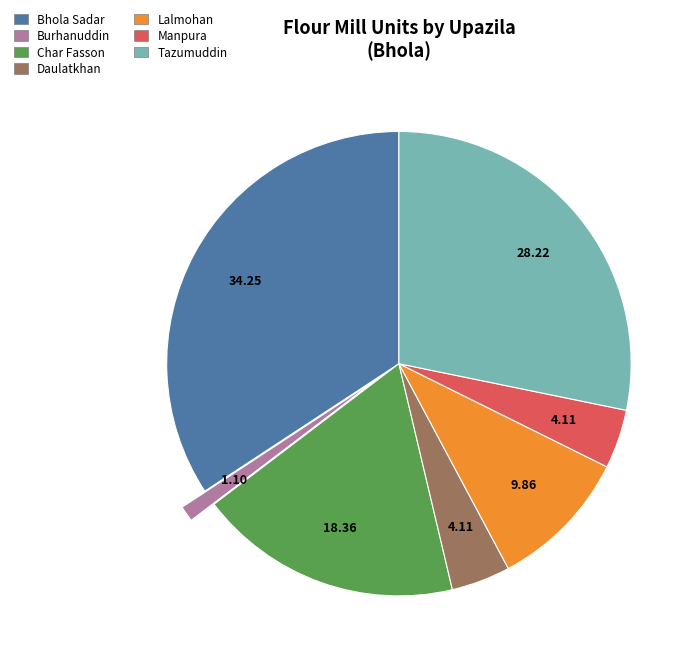

What is the smallest slice in the pie chart?

Burhanuddin